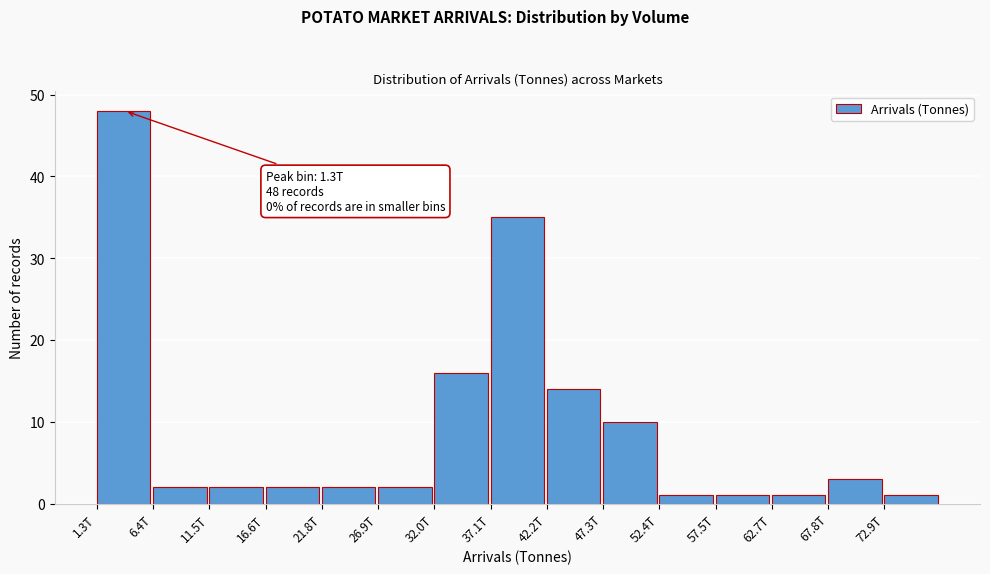

Reading left to right, list all the values displayed in this chart.

1.3T=48	6.4T=2	11.5T=2	16.6T=2	21.8T=2	26.9T=2	32.0T=16	37.1T=35	42.2T=14	47.3T=10	52.4T=1	57.5T=1	62.7T=1	67.8T=3	72.9T=1